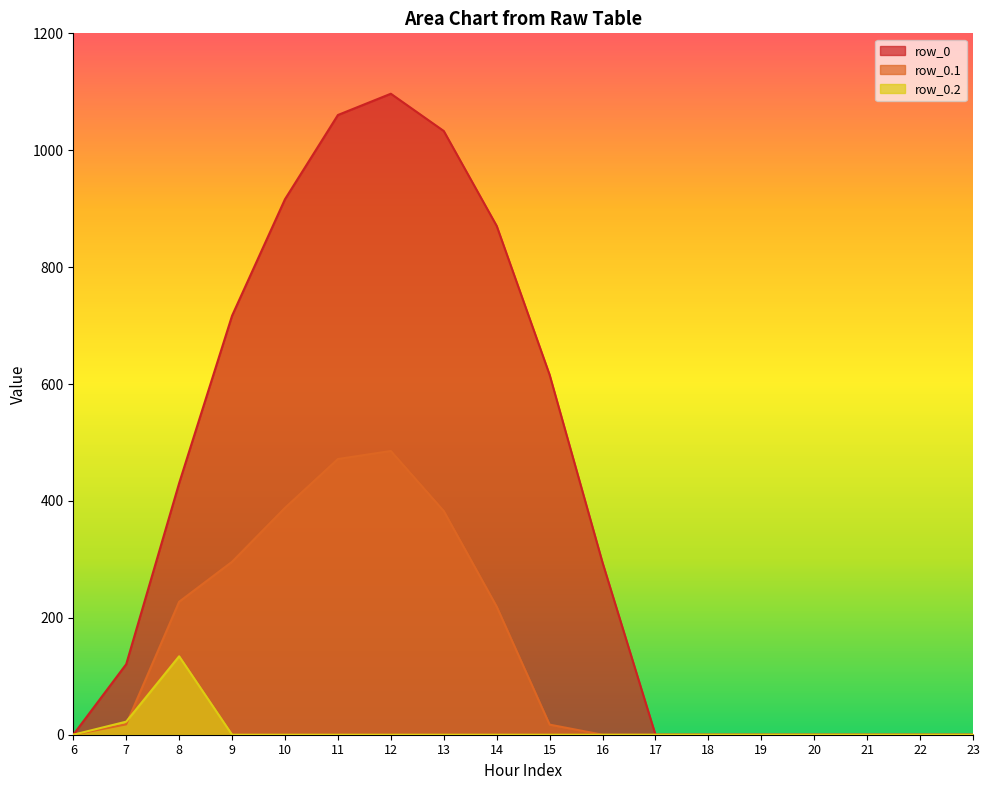

List the series in order of their overall mean, highest first.

row_0, row_0.1, row_0.2